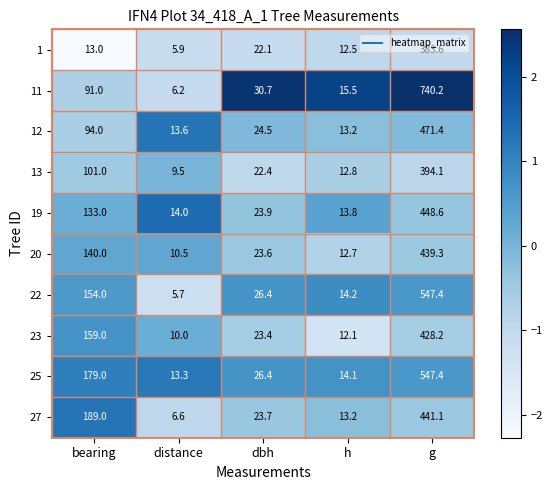

Which series has the largest total across all categories?

11